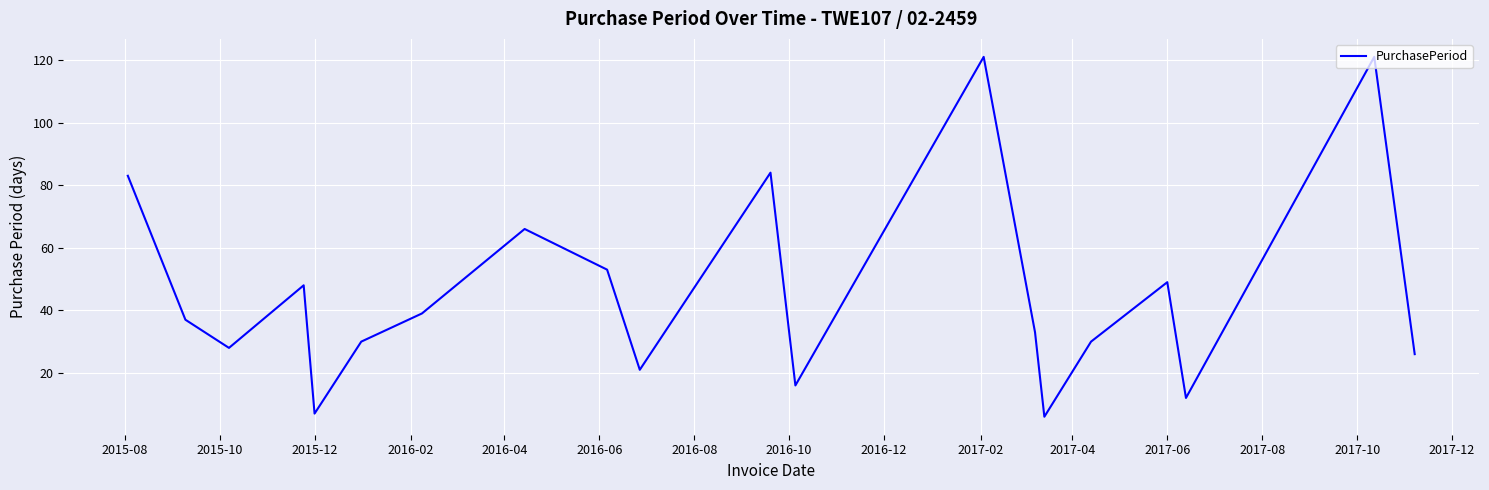

What is the minimum value shown in the chart?

6